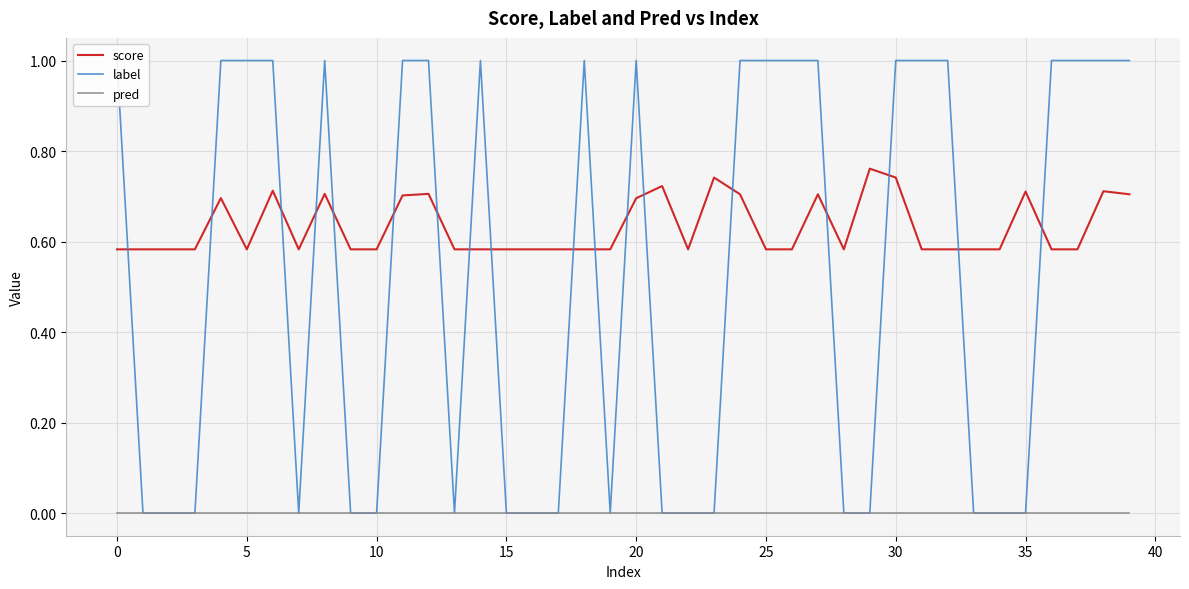

Is it true that pred equals 0.0 at 10?

True